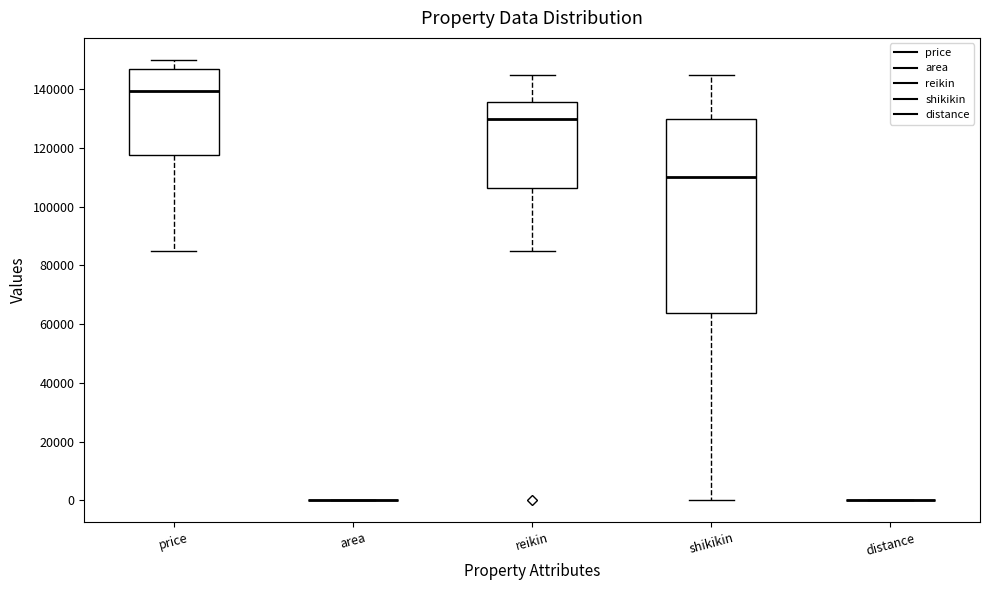

Reading left to right, read every box against the y-axis: the position of its median line, the range the box covers, and the ends of its whiskers. The values are not printed on the chart, so give them approximately, as read against the axis.

price: median 140000, box 118000 to 148000, whiskers 86000 to 150000
area: box collapsed to a line at 0, whiskers 0 to 0
reikin: median 130000, box 106000 to 136000, whiskers 86000 to 146000
shikikin: median 110000, box 64000 to 130000, whiskers 0 to 146000
distance: box collapsed to a line at 0, whiskers 0 to 0